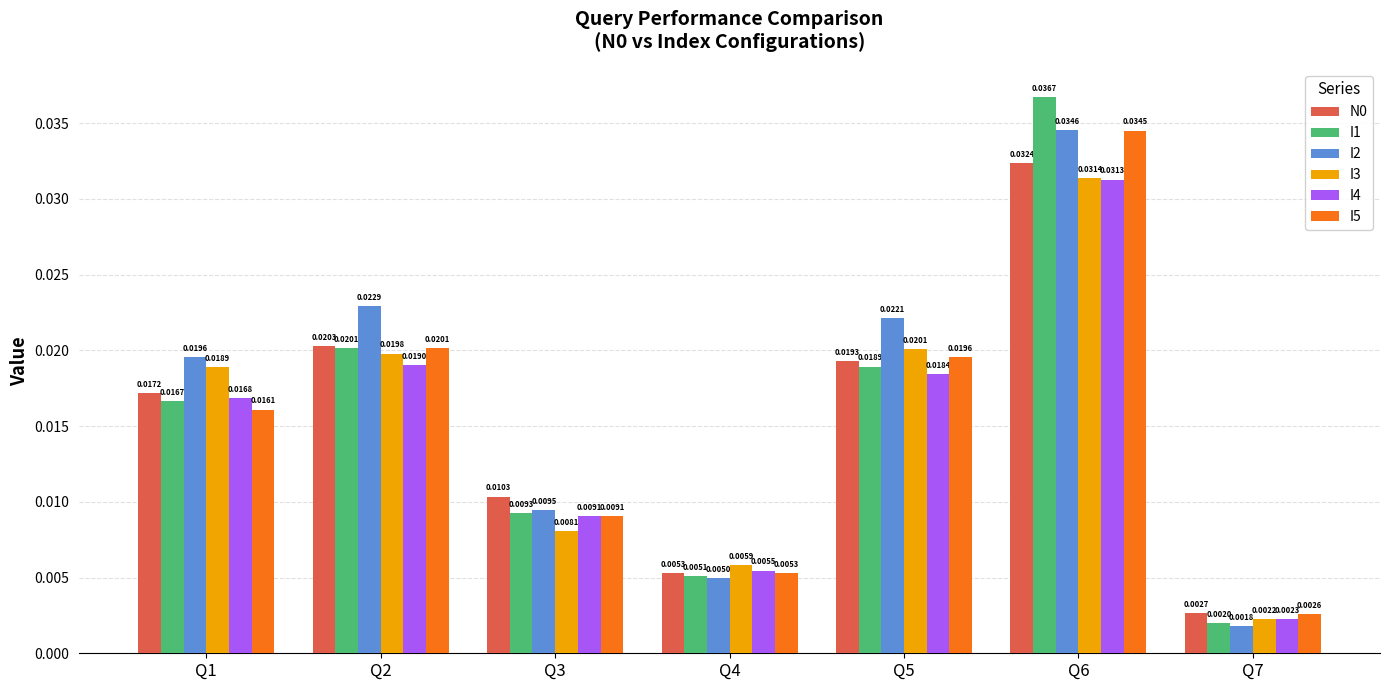

How many groups of bars are there?

7